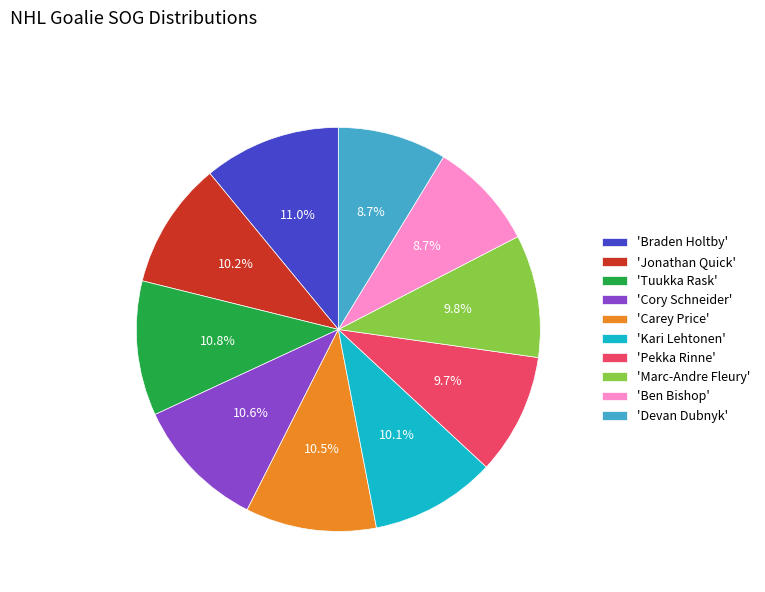

Does 'Pekka Rinne' represent more than half of the total?

No